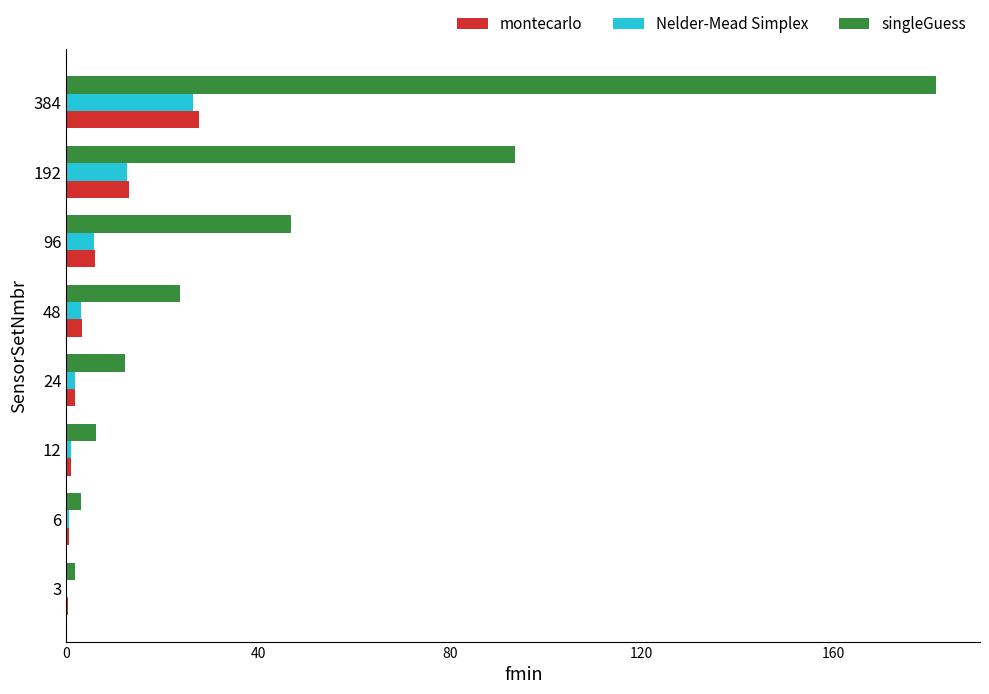

What are all the series names shown in the legend?

montecarlo, Nelder-Mead Simplex, singleGuess